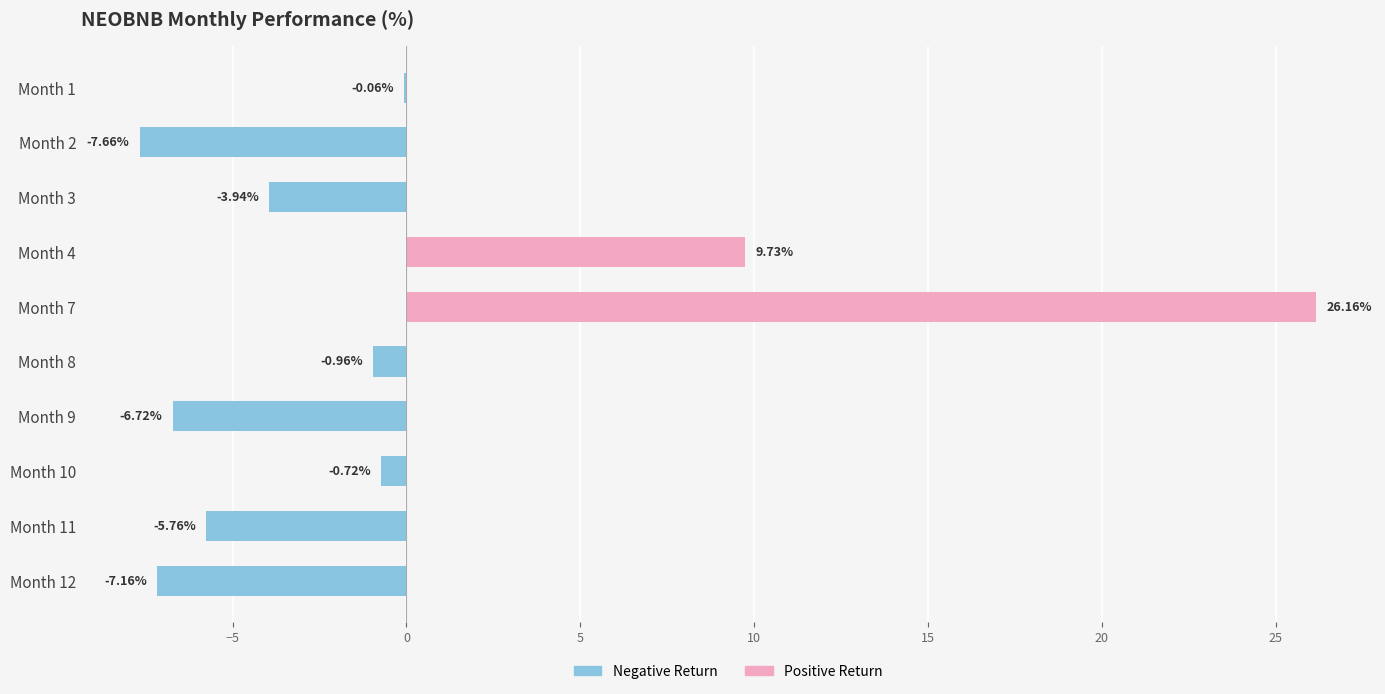

What is the sum of all values?

2.9